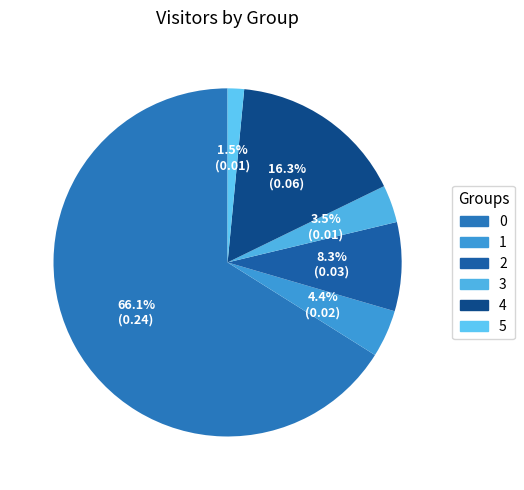

What percentage is NOT represented by 5?

98.5%